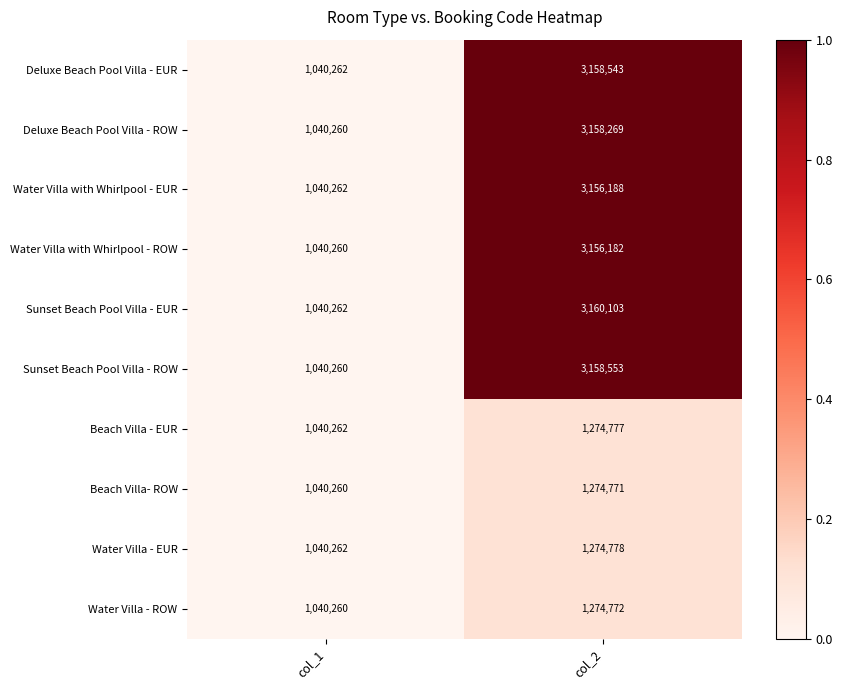

What is the maximum value for Sunset Beach Pool Villa - EUR?

3160103